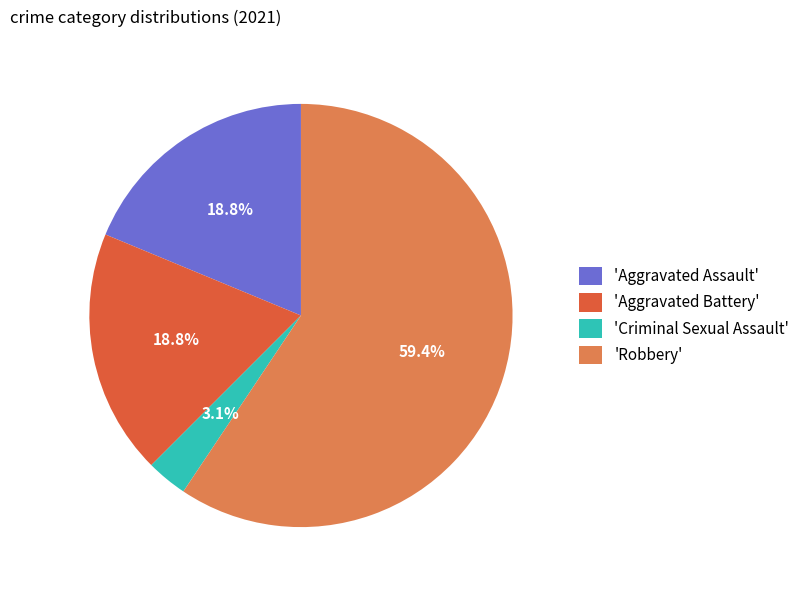

What is the ratio of the value at 'Aggravated Assault' to the value at 'Aggravated Battery'?

1.0